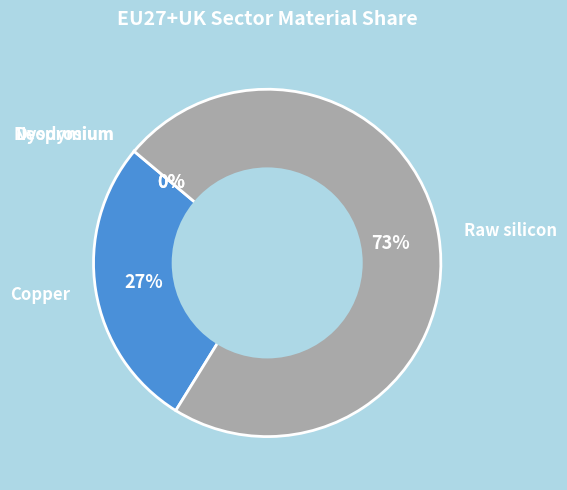

To the nearest percent, what is the difference between the largest and smallest slice percentages?

73%